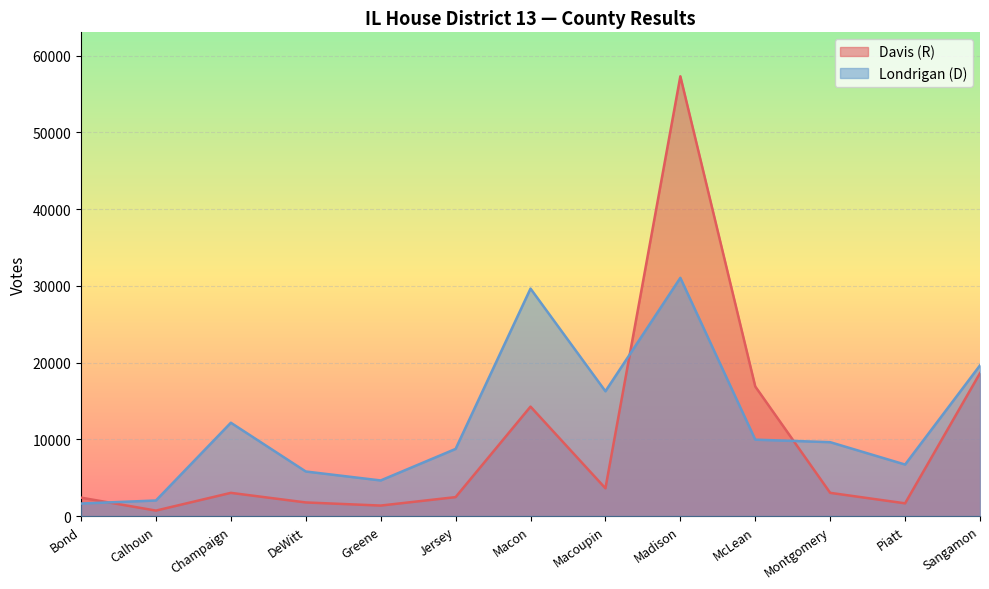

True or false: Davis (R) has more than 2 points higher than both neighbors.

True